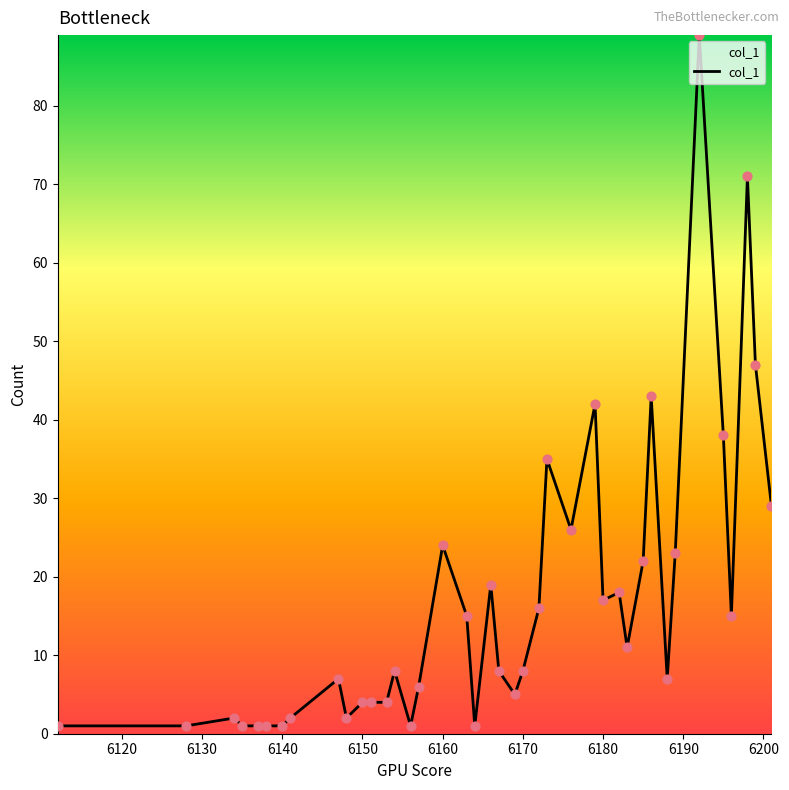

What is the difference between the maximum and minimum values?

88